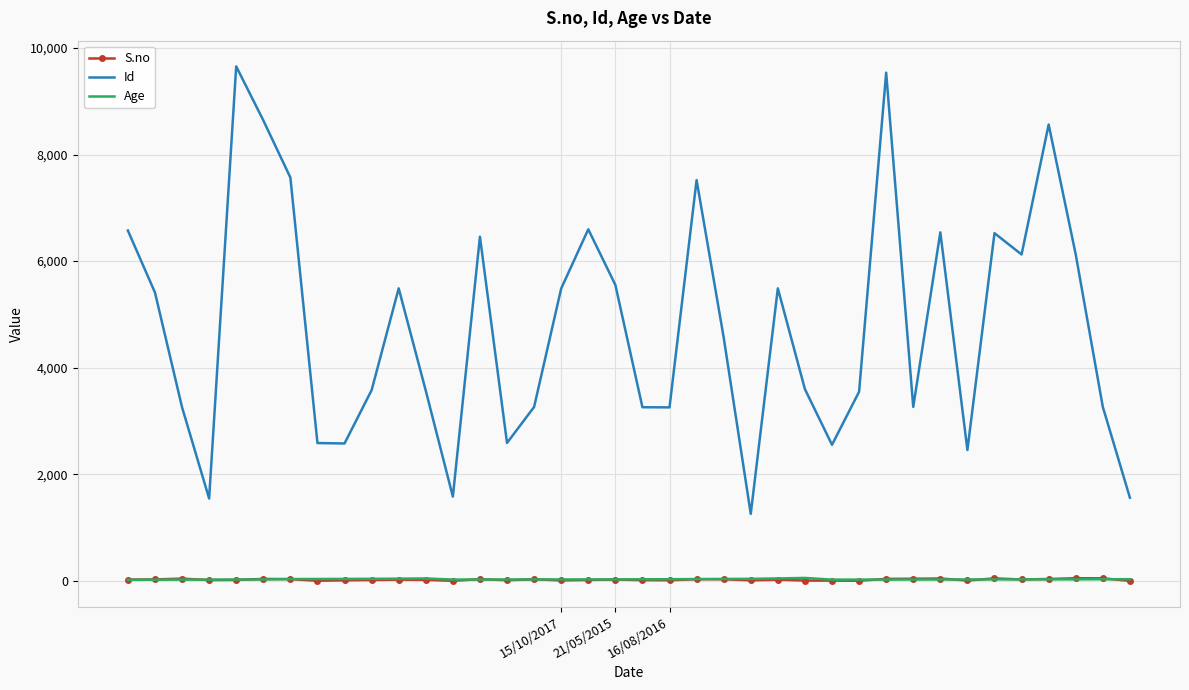

True or false: Age and Id cross at least once.

False